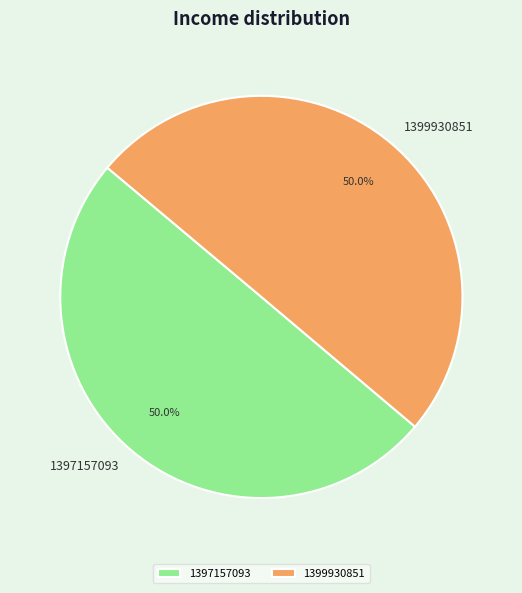

Combined, what portion of the pie is 1397157093 and 1399930851?

100.0%